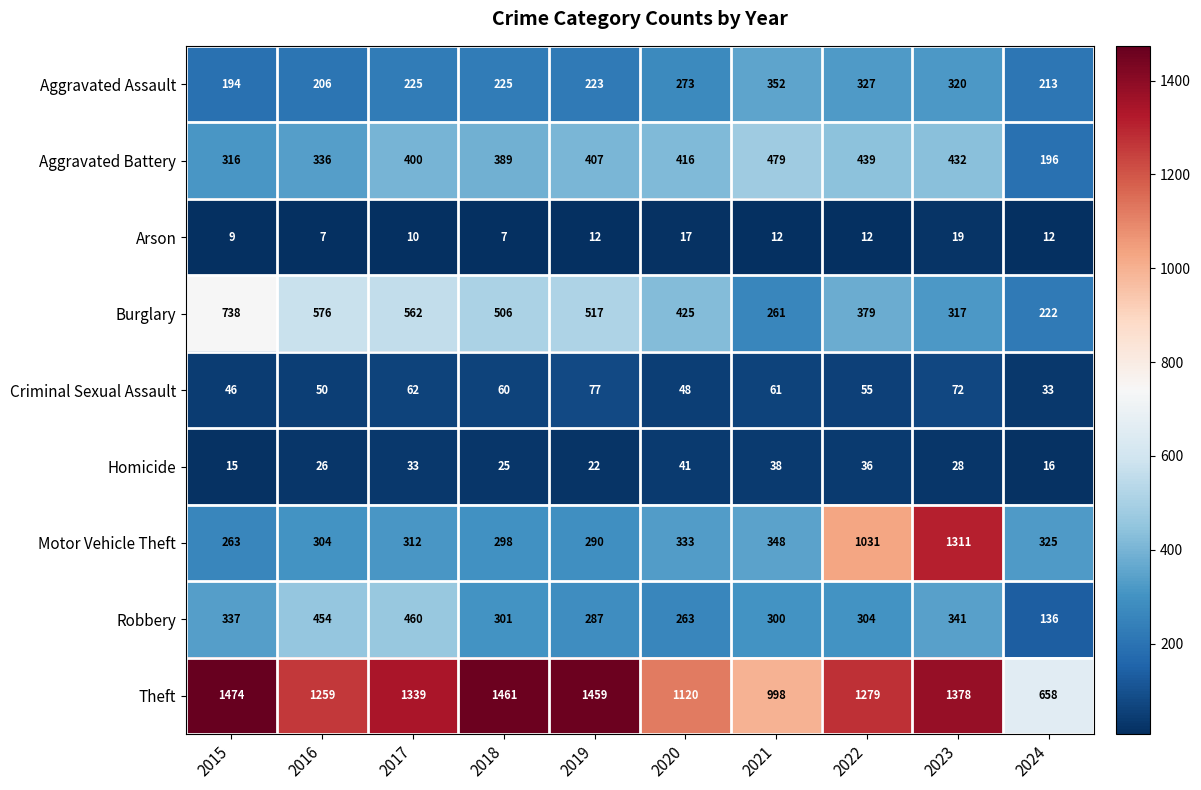

Is it true that Theft equals 261 at 2016?

False